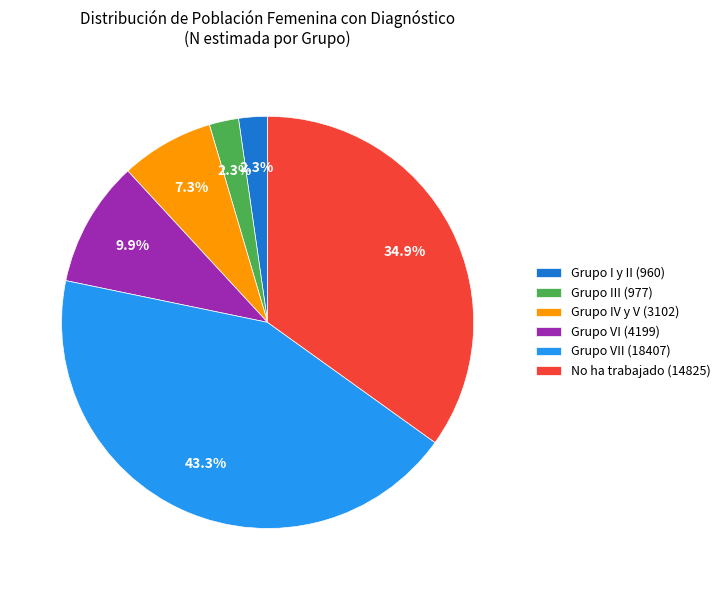

Is the sum of Grupo VI (4199) and No ha trabajado (14825) greater than half?

No